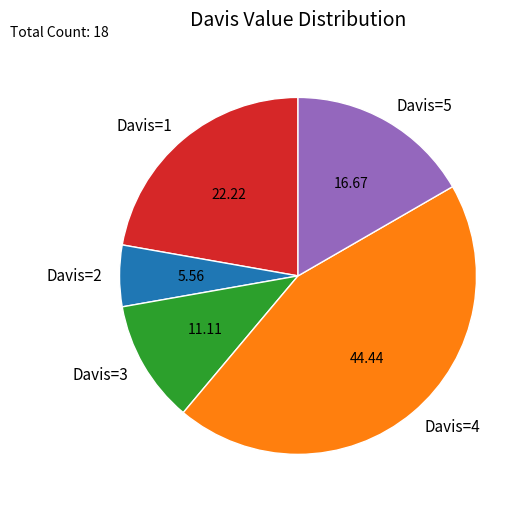

How many segments does this pie chart have?

5